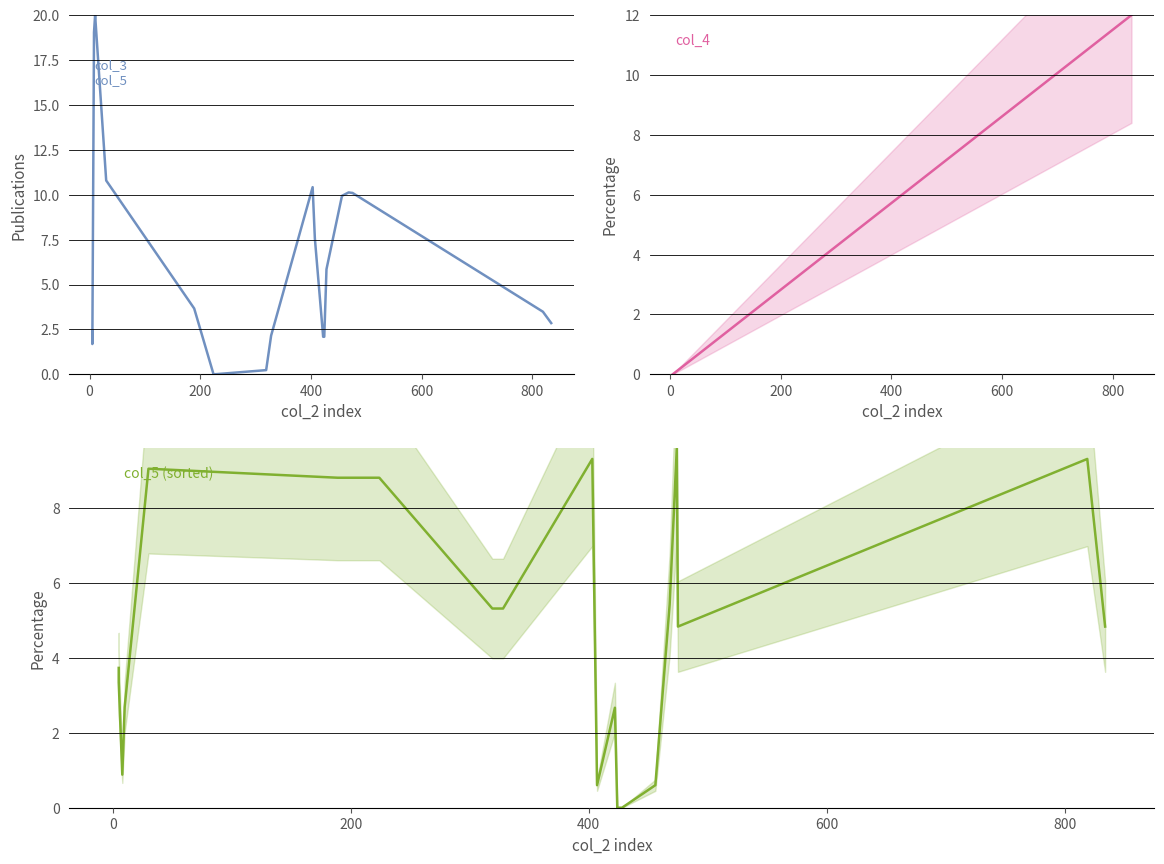

Is this an area chart (filled region under the line)?

No